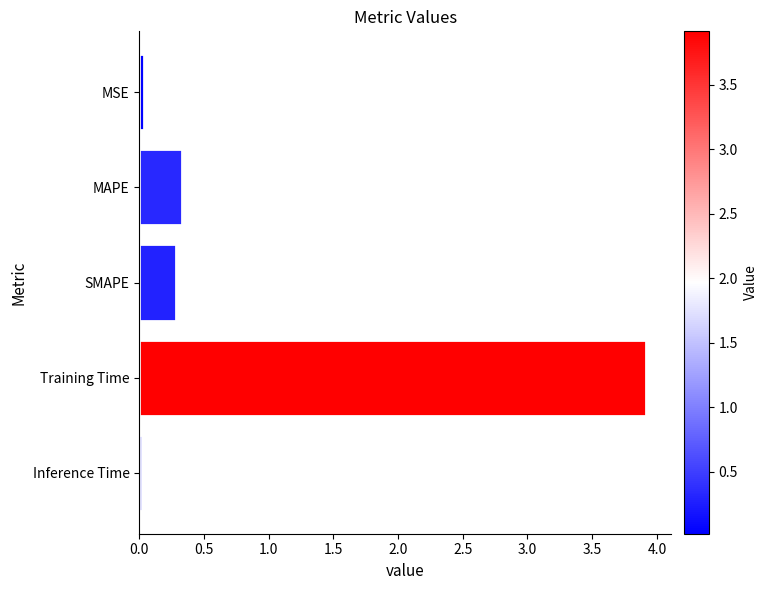

What is the label of the 1st bar from the bottom?

Inference Time